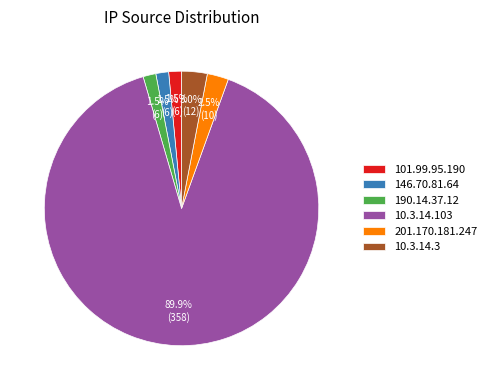

Which category accounts for the majority?

10.3.14.103